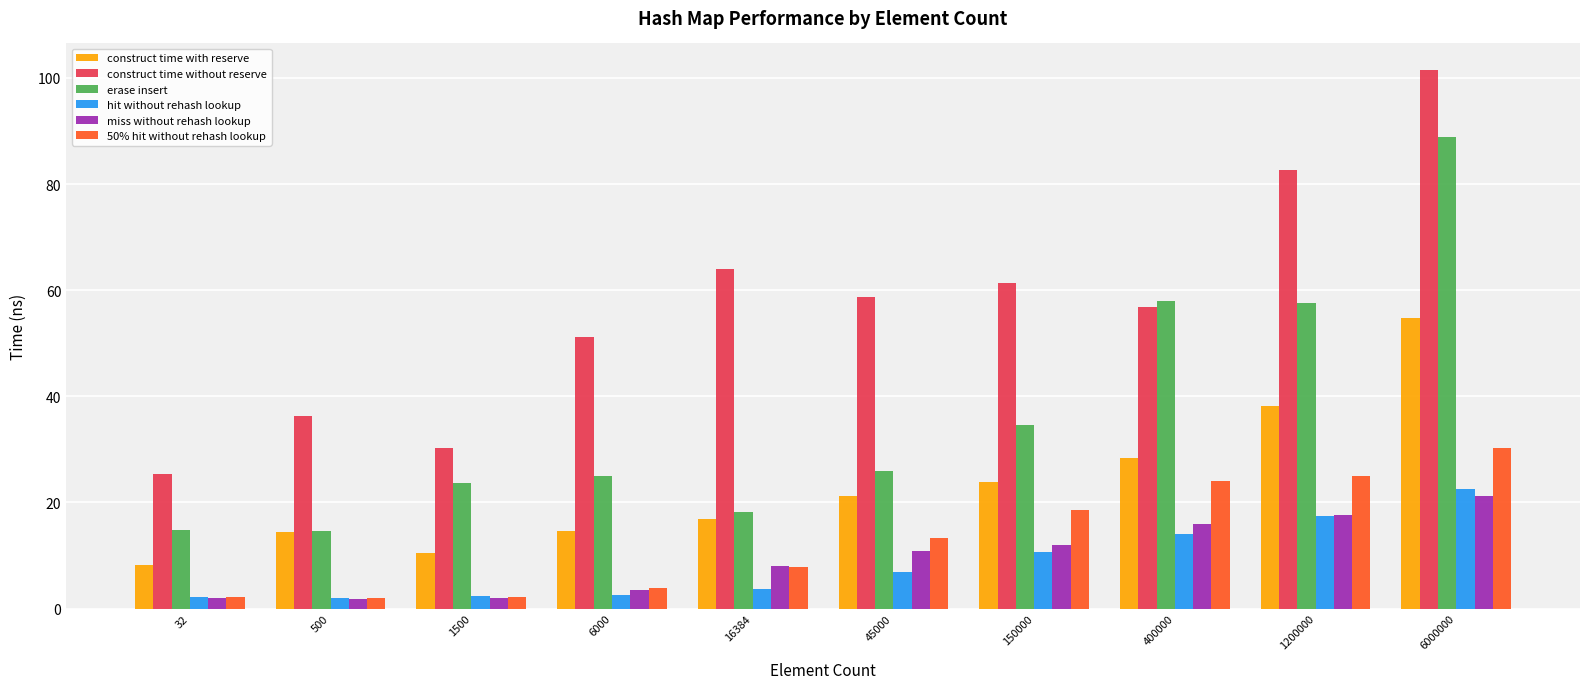

Is it true that erase insert equals 18.2 at 16384?

True